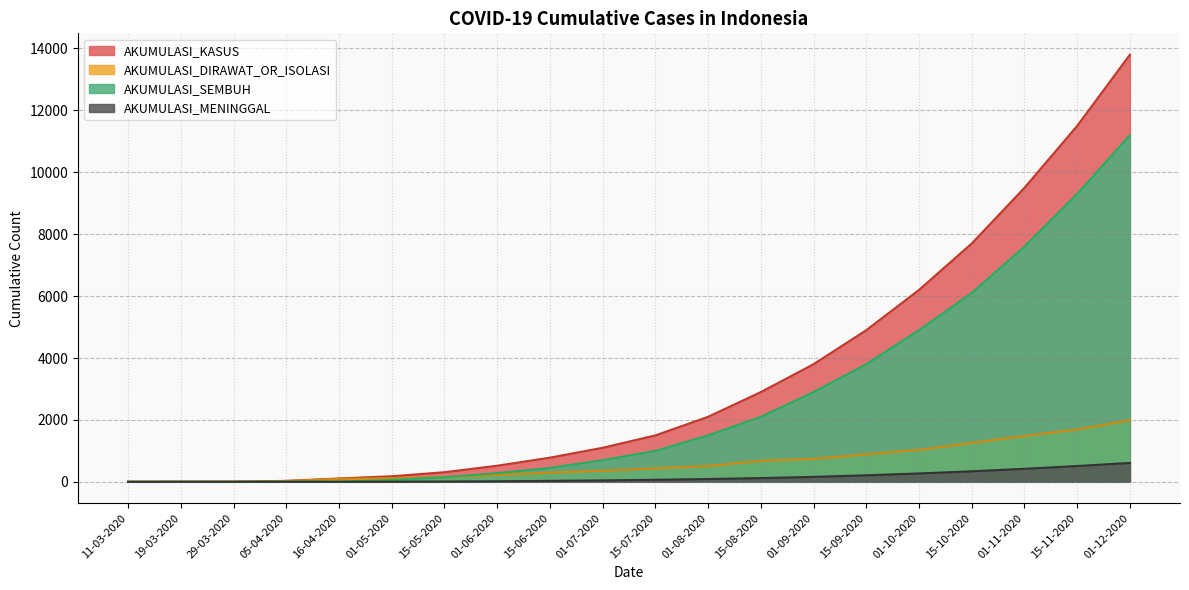

What is the difference between the AKUMULASI_SEMBUH values at 15-07-2020 and 01-06-2020?

720